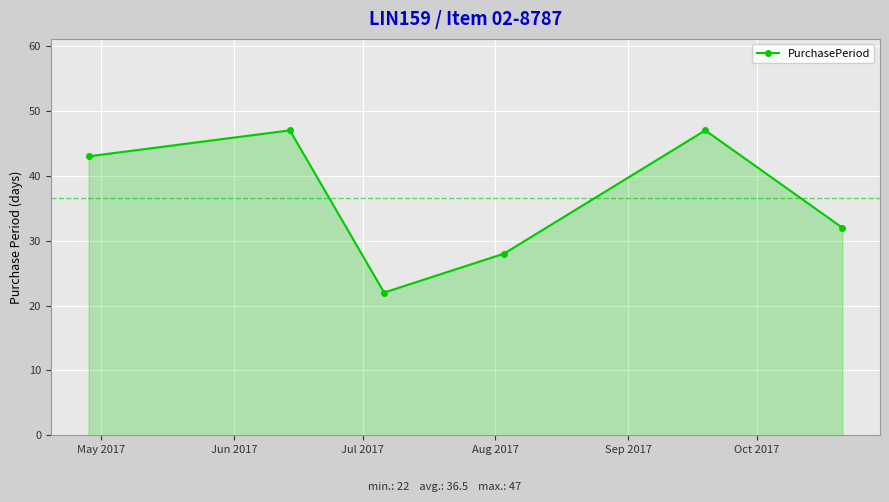

What is the smallest value displayed?

22